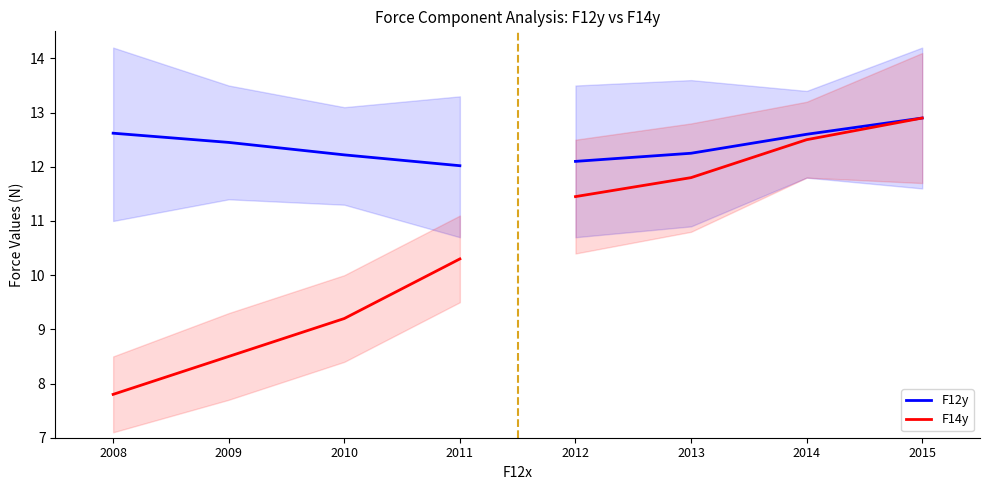

True or false: F12y has more than 1 interior local peaks.

False